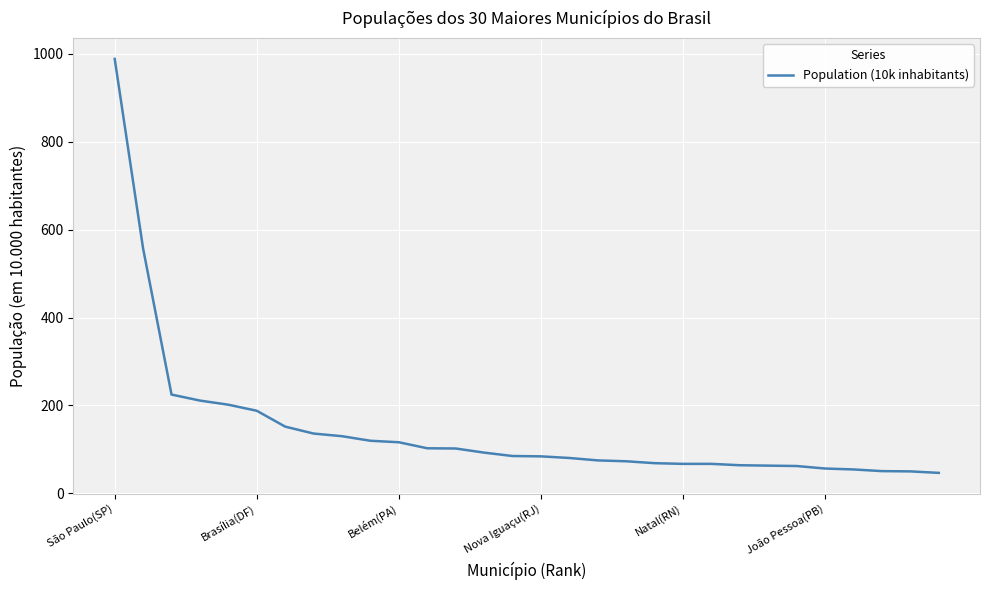

What is the greatest value displayed?

988.8